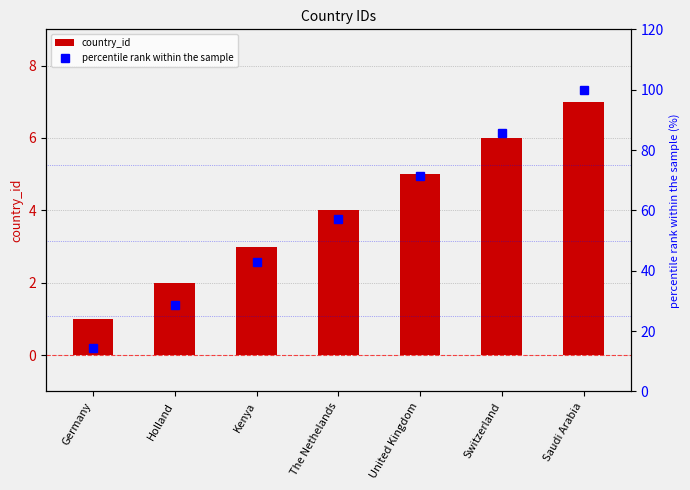

Is it true that country_id equals 3 at Kenya?

True